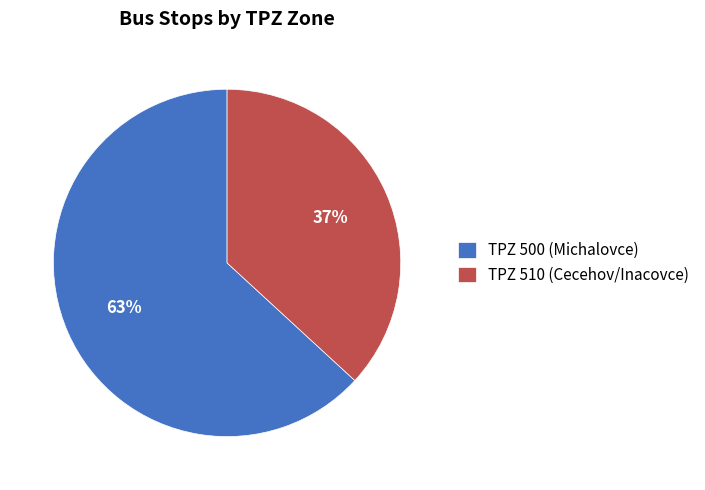

True or false: TPZ 510 (Cecehov/Inacovce) accounts for 28% of the total.

False